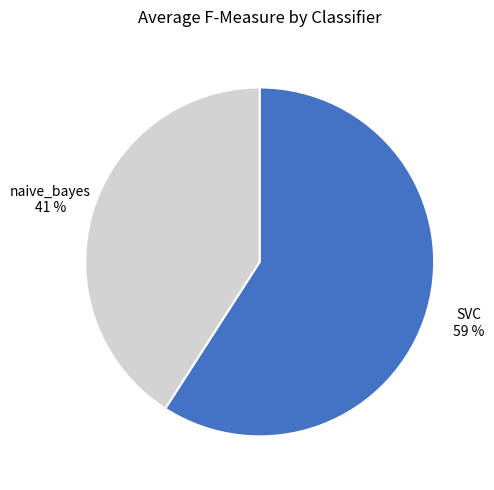

Is there a majority slice in this chart?

Yes